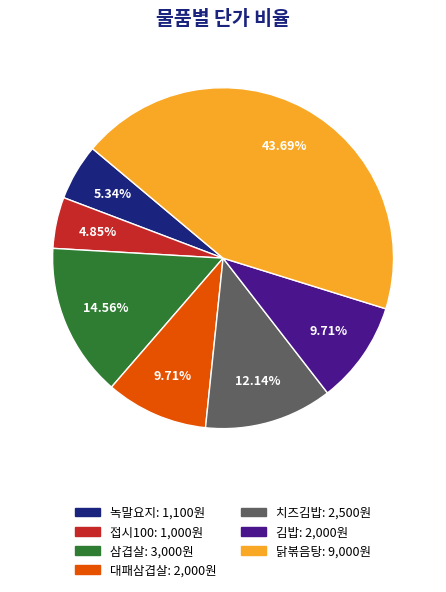

Which has a higher value, 닭볶음탕: 9,000원 or 대패삼겹살: 2,000원?

닭볶음탕: 9,000원